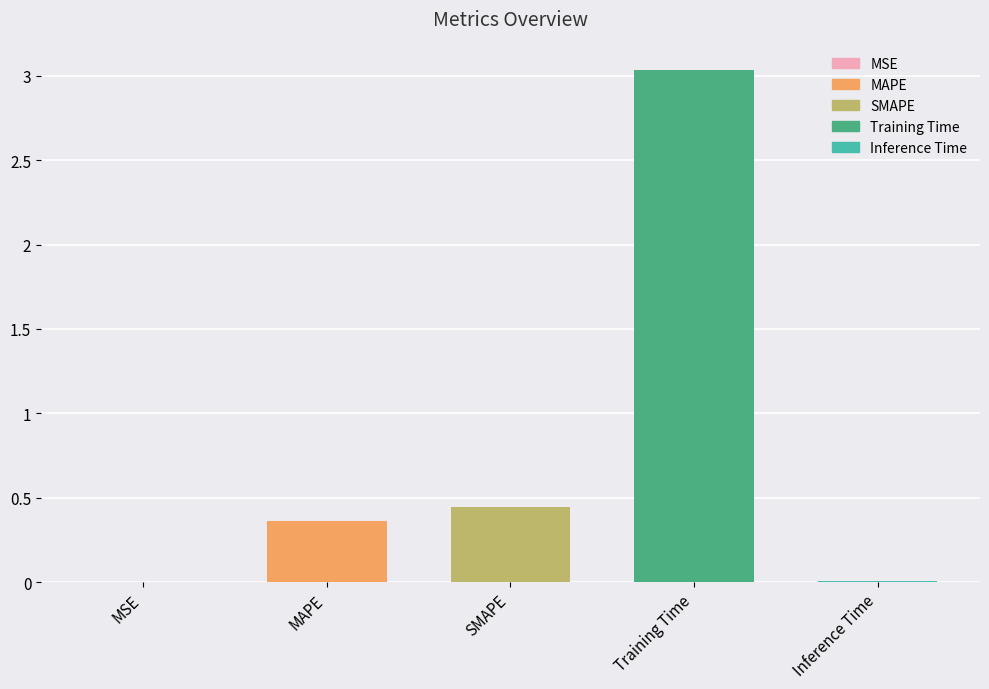

Between SMAPE and Training Time, which is larger?

Training Time